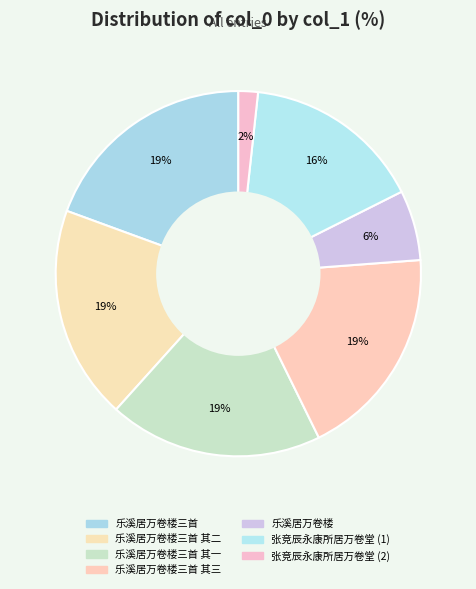

To the nearest percent, what is the difference between the largest and smallest slice percentages?

18%